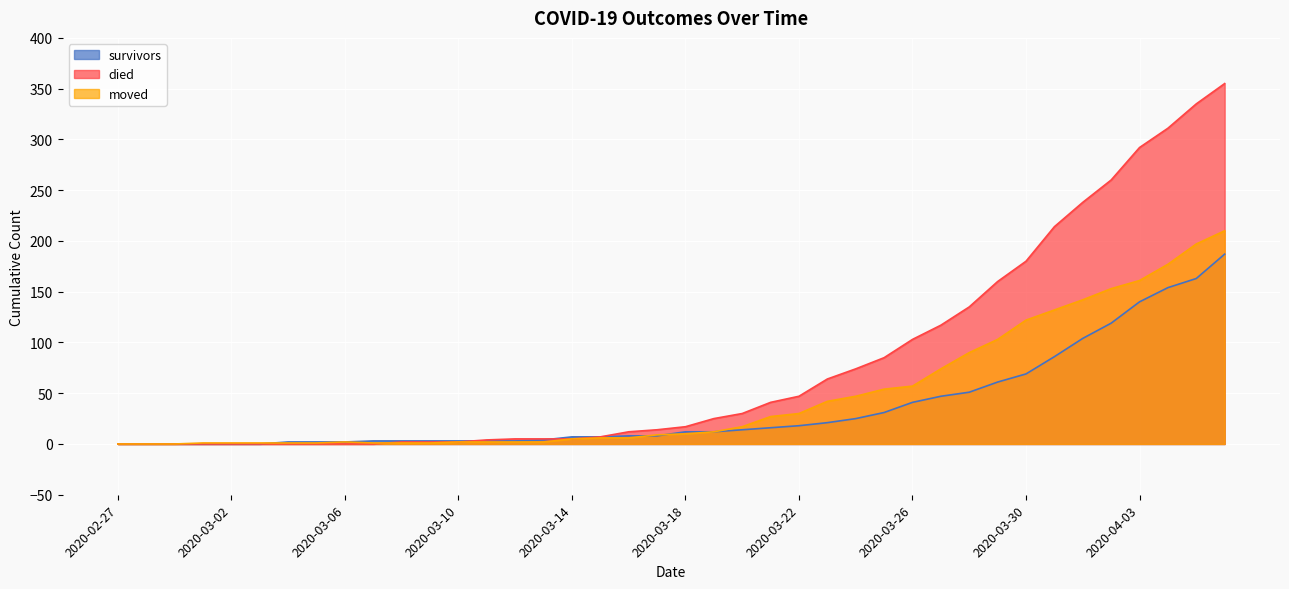

What is the total value across all series at 2020-03-29?

324